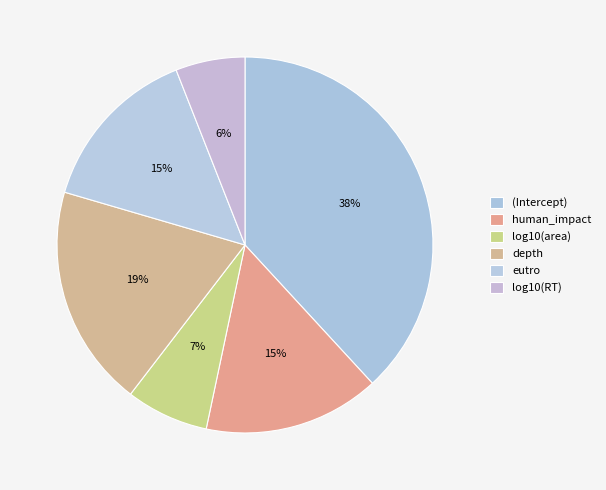

Is there a majority slice in this chart?

No